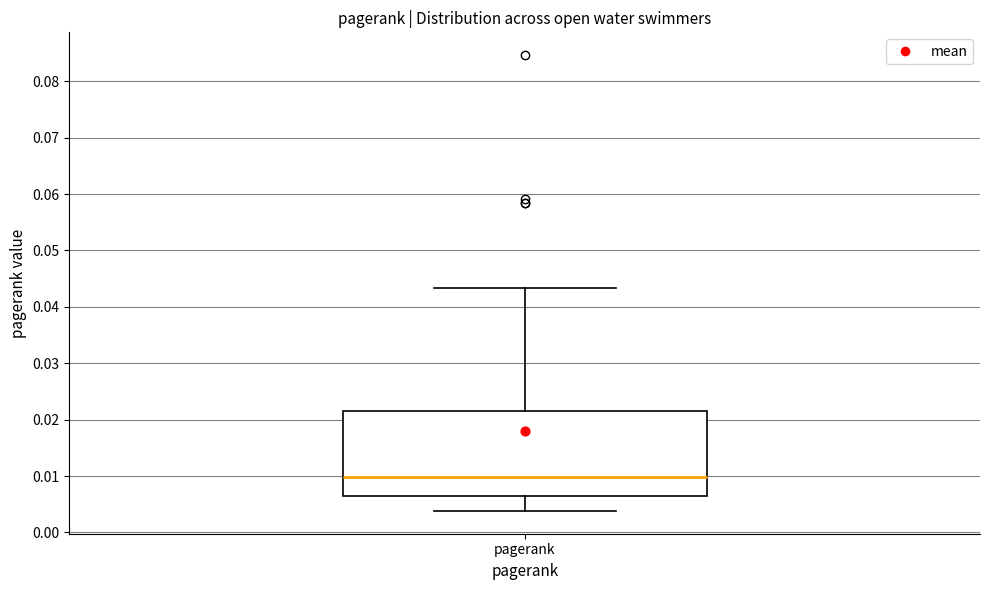

Read this box plot against the y-axis: the position of the median line, the range covered by the box, and the ends of both whiskers. The values are not printed on the chart, so give them approximately, as read against the axis.

median 0.010, box 0.006 to 0.021, whiskers 0.004 to 0.043